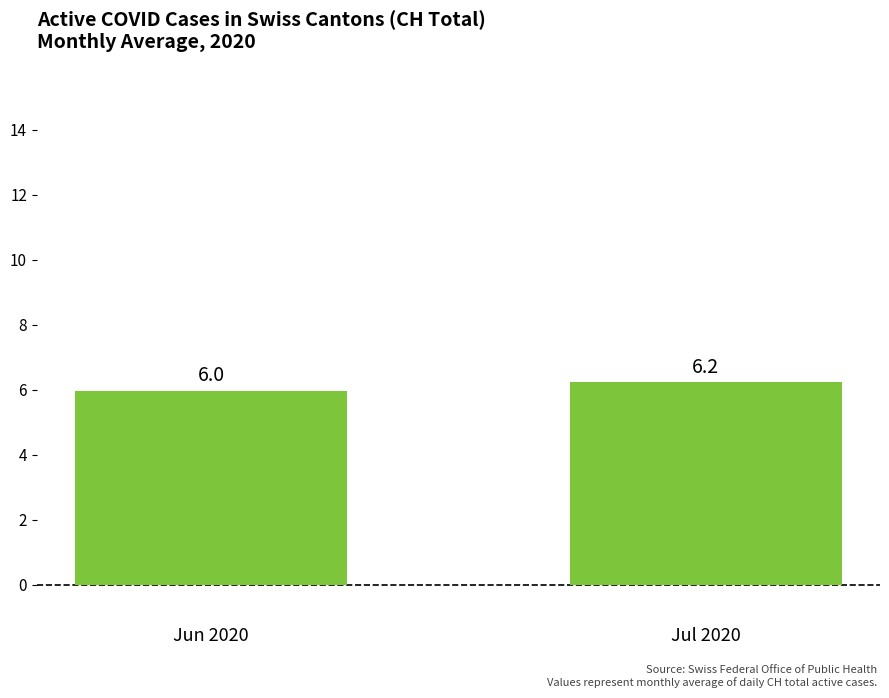

Is it true that the value at Jul 2020 is 6.2?

True